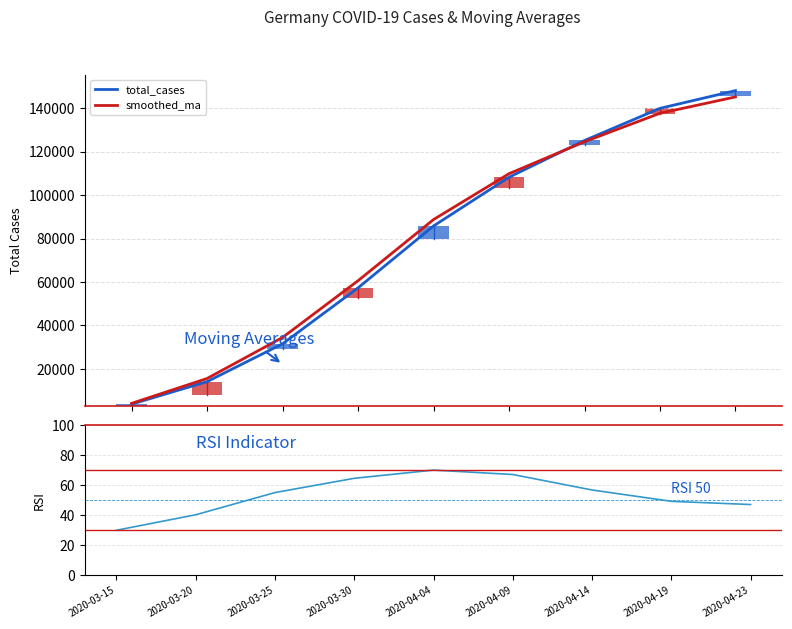

At which label does total_cases first exceed 85778?

2020-04-09